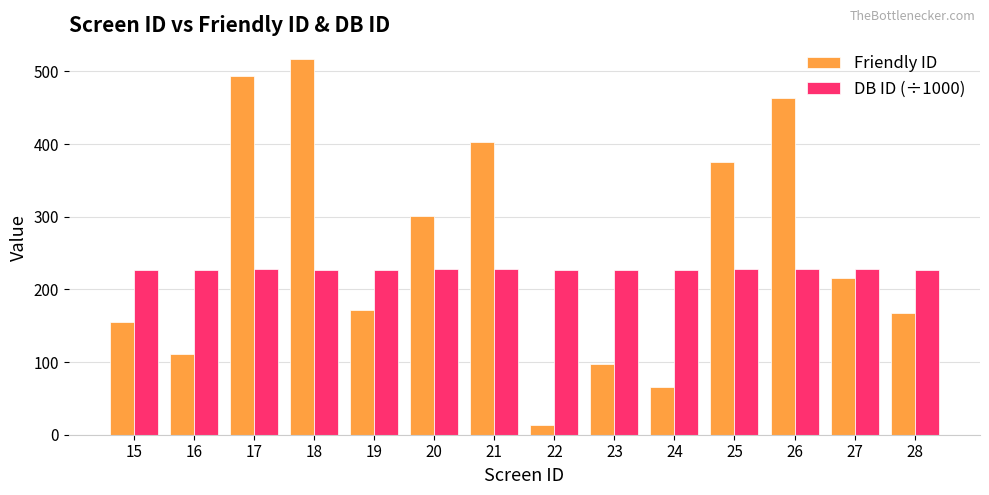

Is the value of Friendly ID at 20 greater than the value of DB ID (÷1000) at 20?

Yes